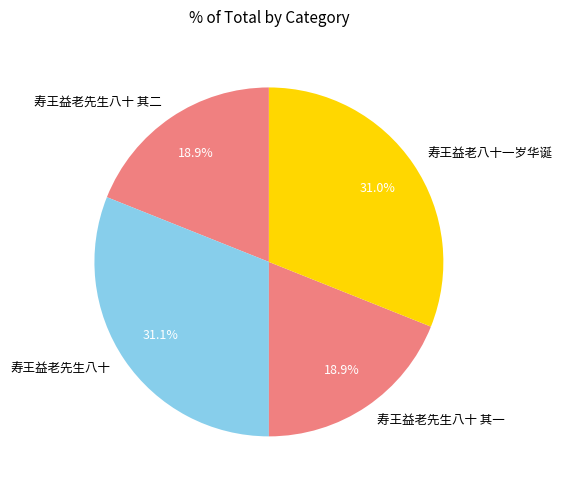

What percentage is the 寿王益老先生八十 其一 slice, to the nearest percent?

19%